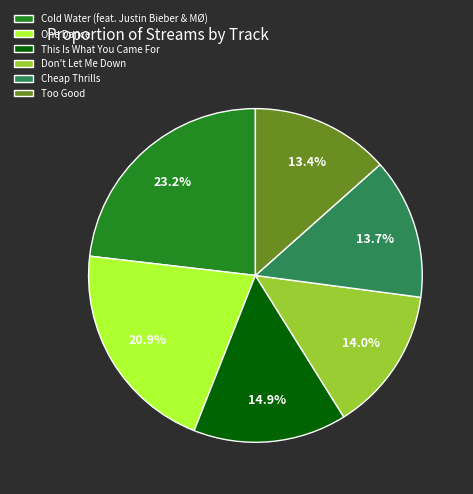

The One Dance slice represents 21% of the pie. True or false?

True